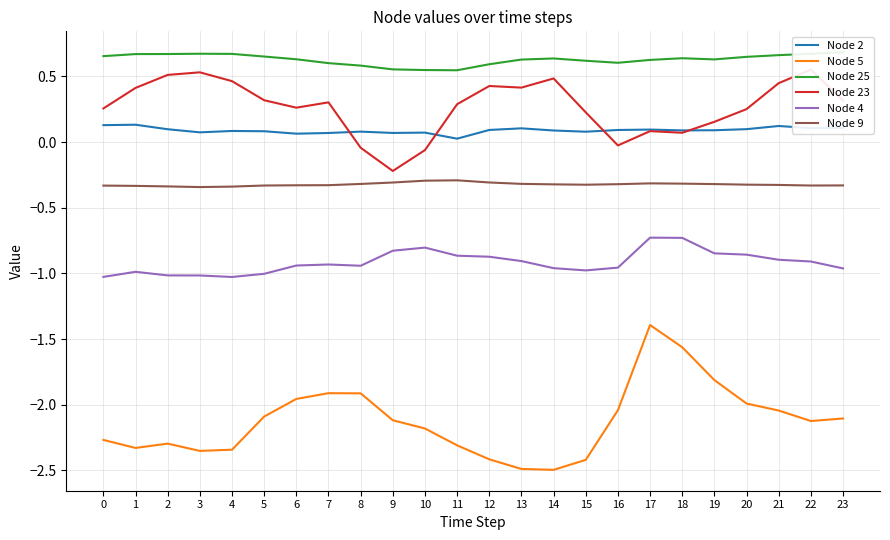

What is the total value across all series at 9?

-2.8